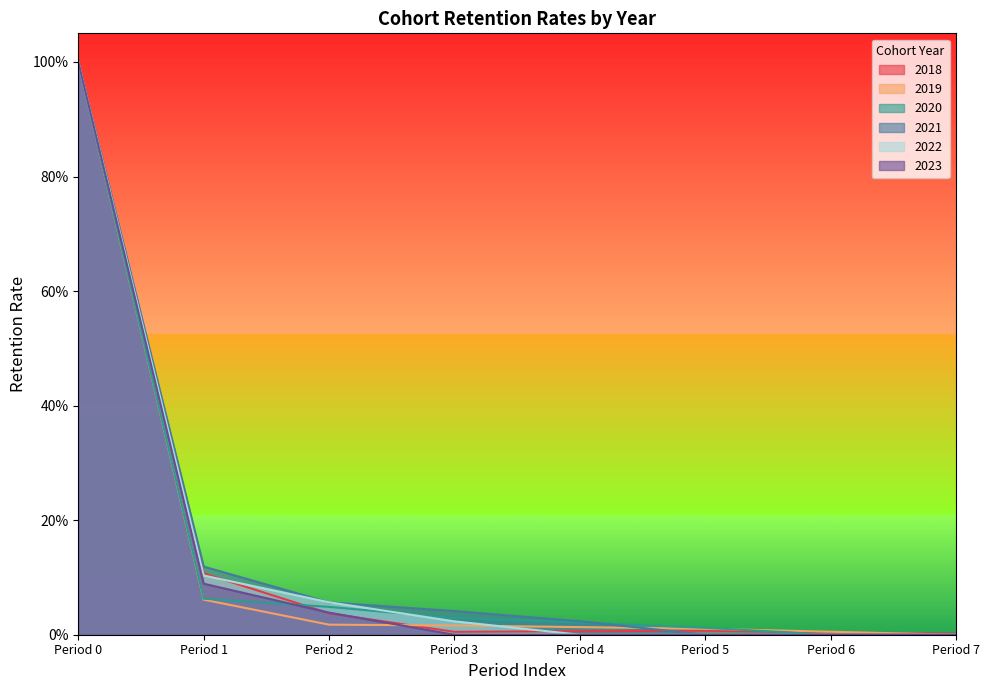

Which category has the lowest value across all series?

Period 7